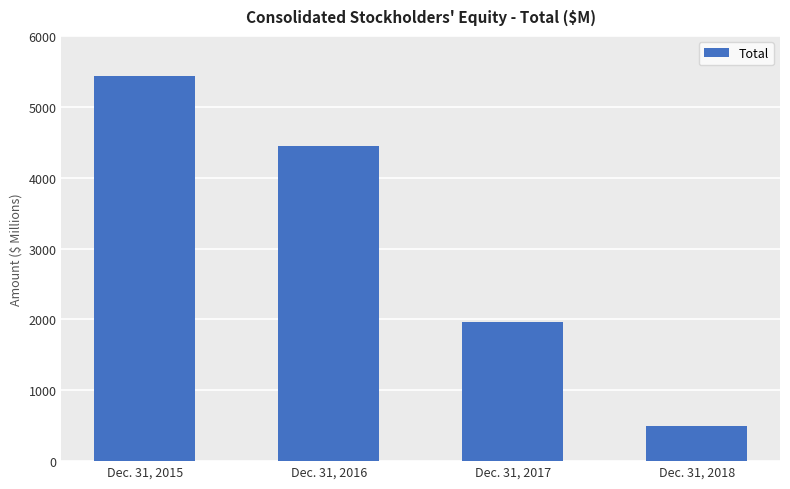

List the labels in order of value, largest first.

Dec. 31, 2015, Dec. 31, 2016, Dec. 31, 2017, Dec. 31, 2018